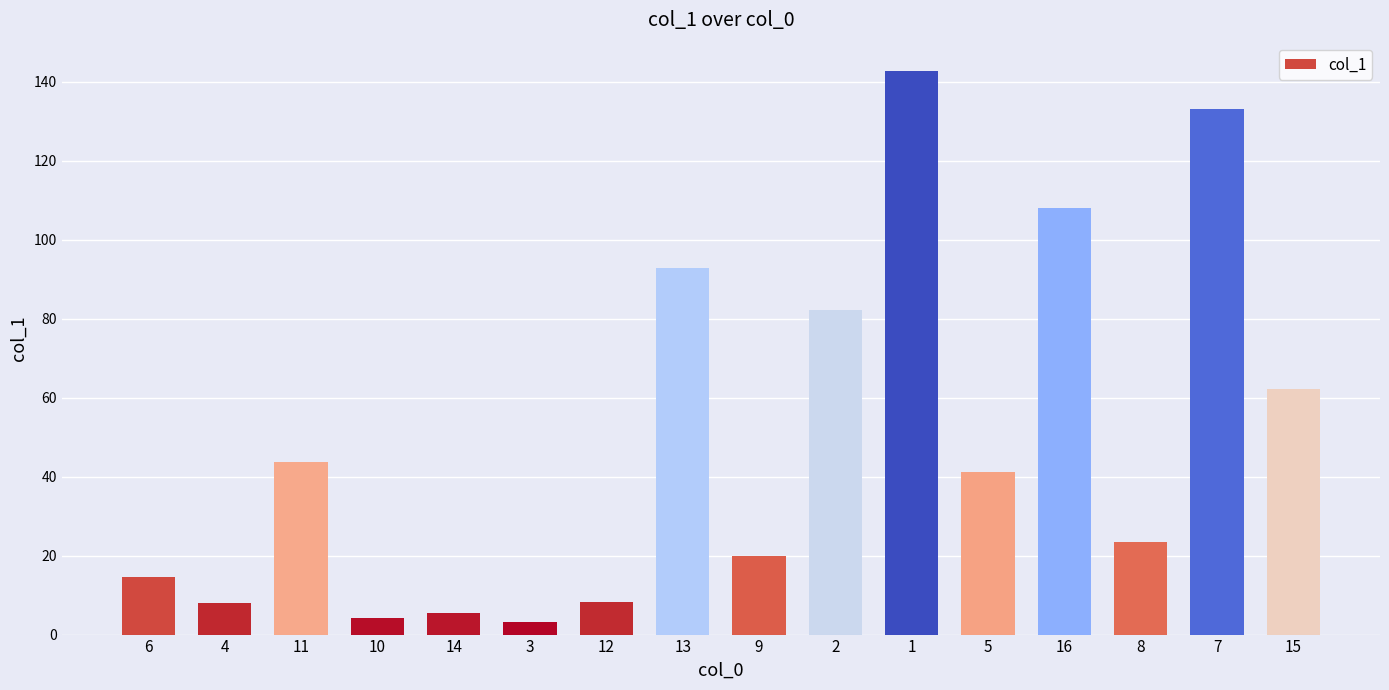

What is the minimum value shown in the chart?

3.1